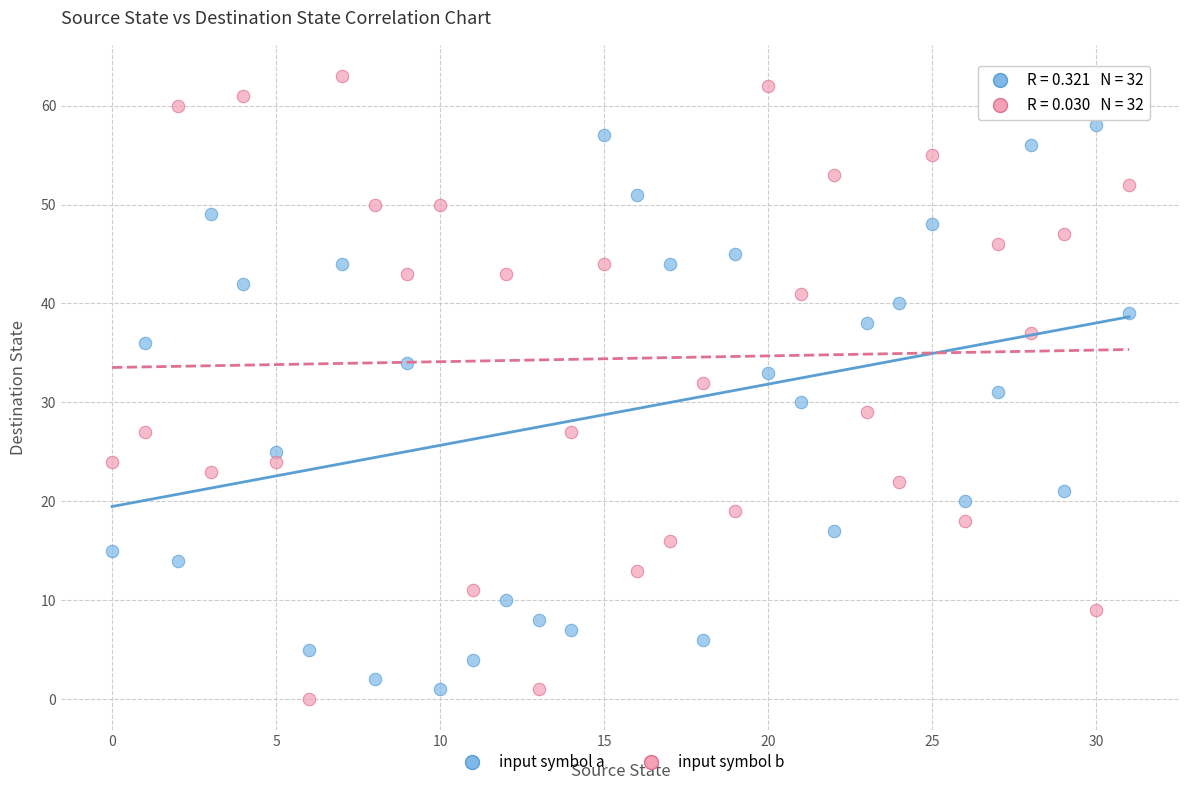

Which series has the widest spread of Y values?

input symbol b